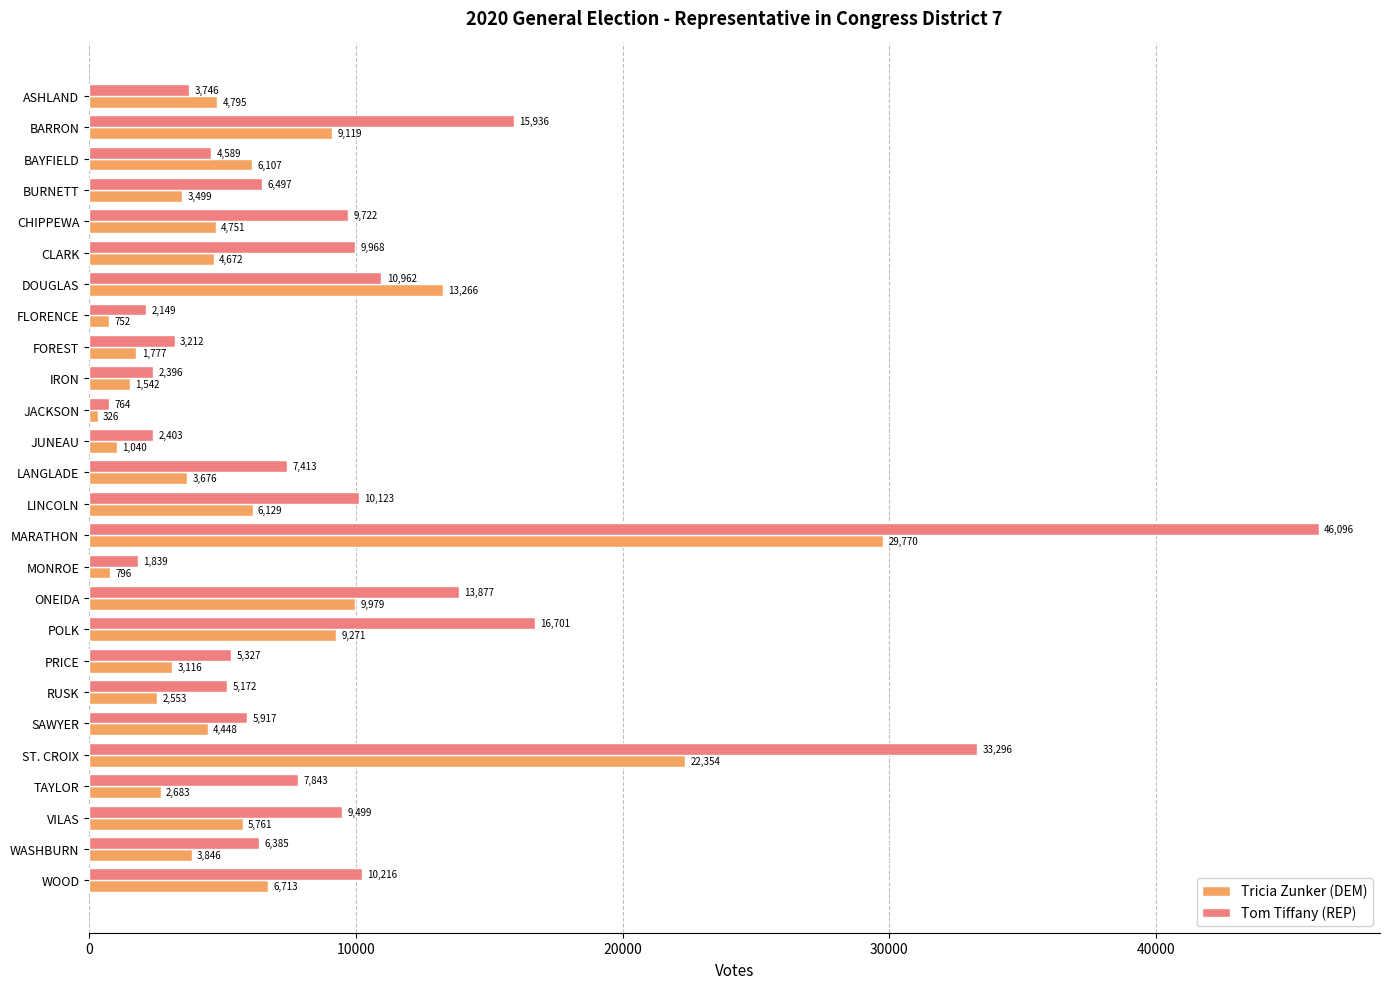

List the labels in order of Tom Tiffany (REP) value, smallest first.

JACKSON, MONROE, FLORENCE, IRON, JUNEAU, FOREST, ASHLAND, BAYFIELD, RUSK, PRICE, SAWYER, WASHBURN, BURNETT, LANGLADE, TAYLOR, VILAS, CHIPPEWA, CLARK, LINCOLN, WOOD, DOUGLAS, ONEIDA, BARRON, POLK, ST. CROIX, MARATHON